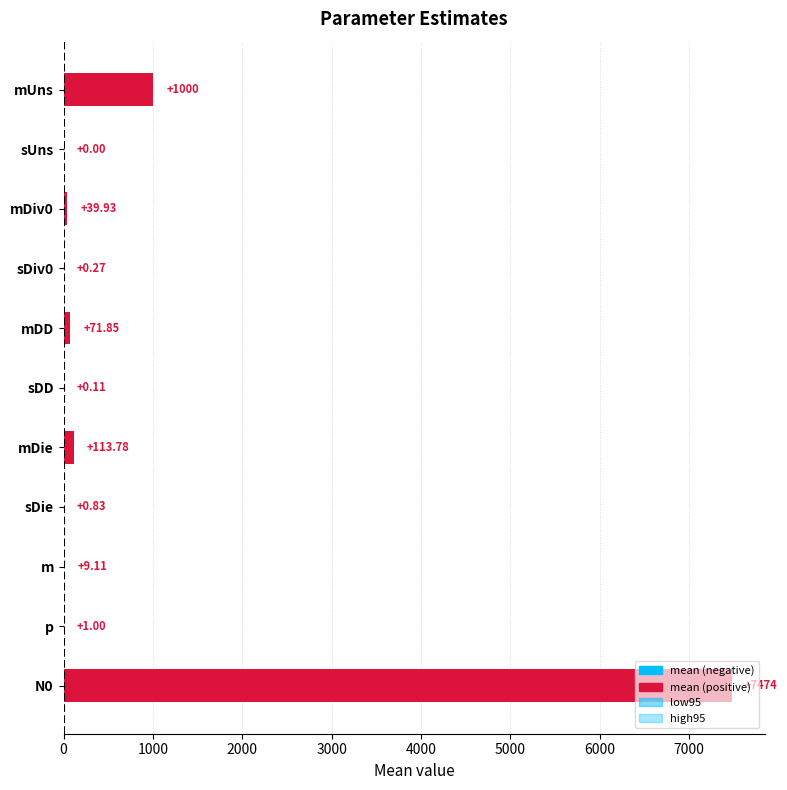

What is the value of the low95 bar at the 8th from the left?

0.2